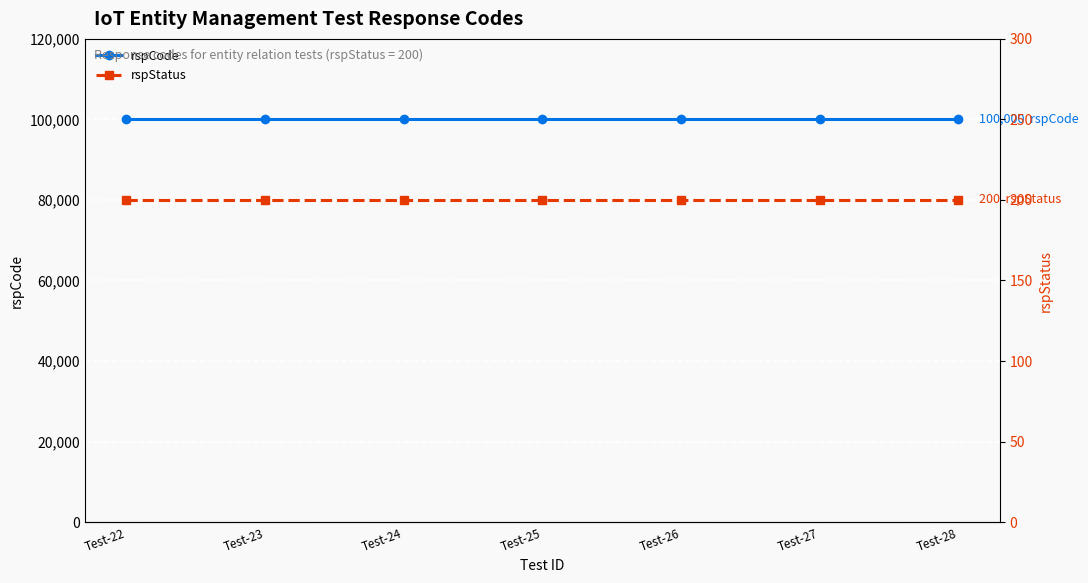

Reading left to right, list all the values displayed in this chart.

rspCode: 100000	100000	100000	100000	100000	100000	100000
rspStatus: 200	200	200	200	200	200	200